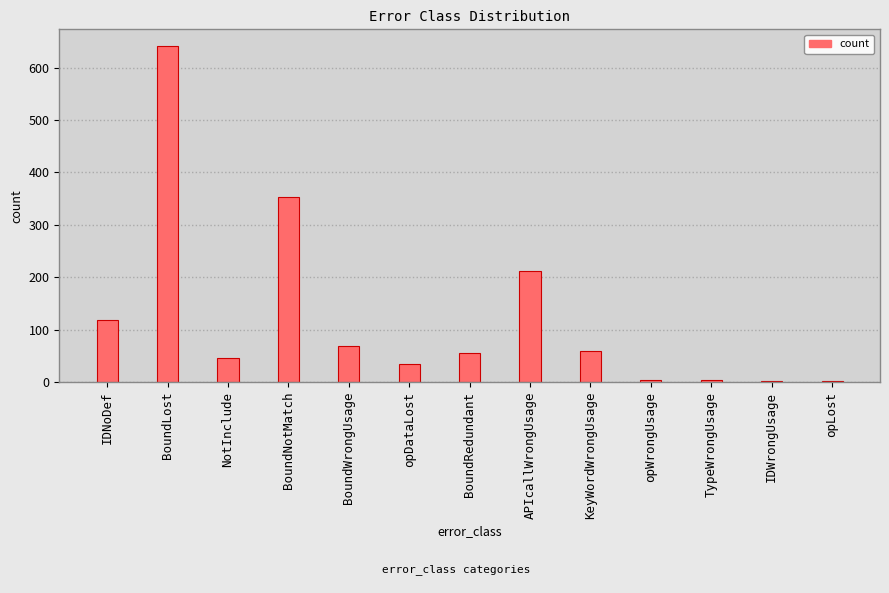

The value at KeyWordWrongUsage is 59. True or false?

True